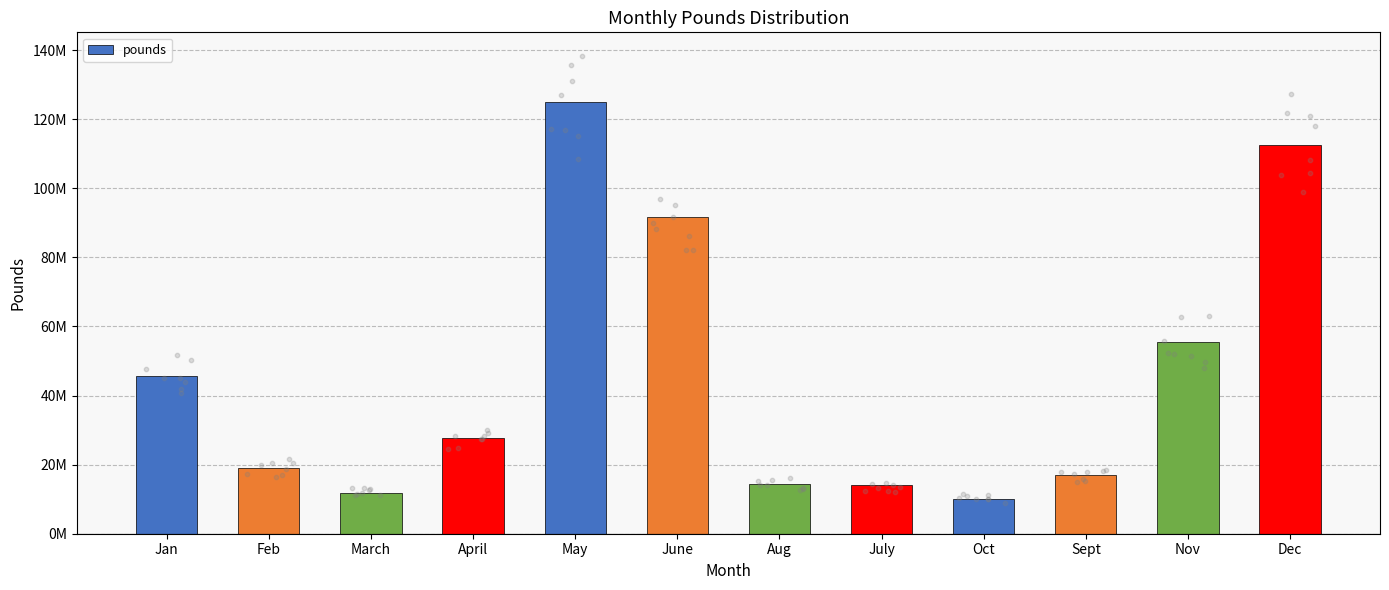

What is the change in value from Jan to May?

+79240336.5